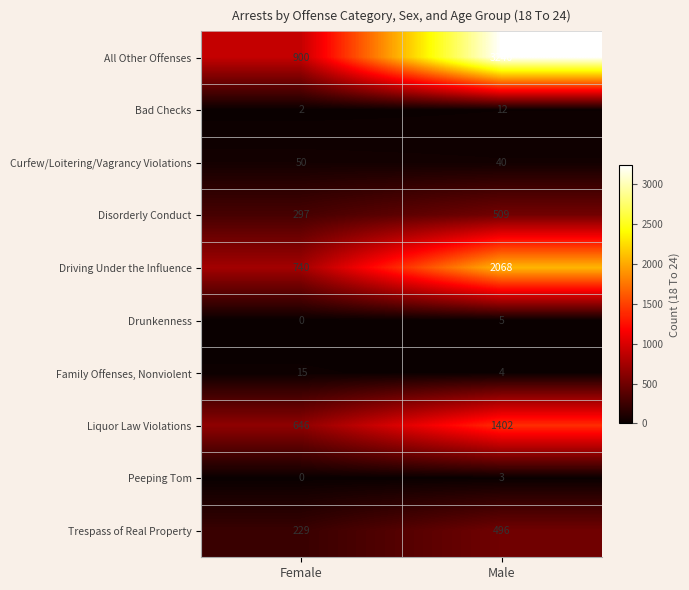

How many series are shown in this chart?

10